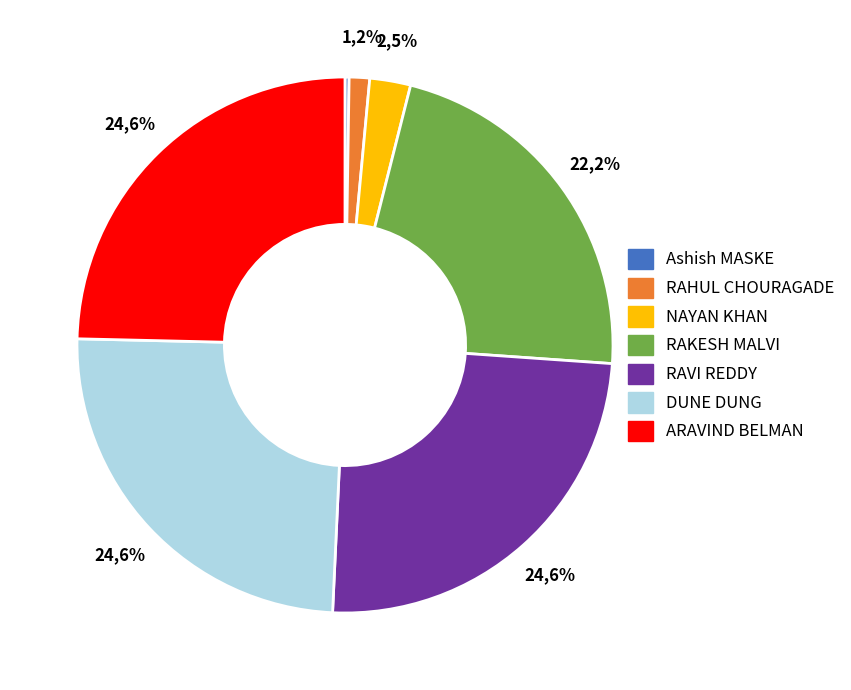

Which category has the smallest portion of the pie?

Ashish MASKE